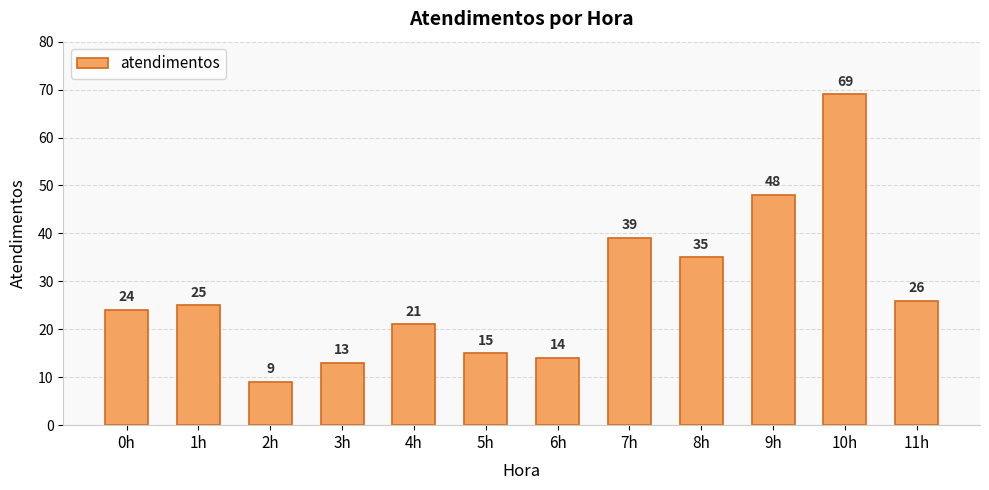

At which label is the value closest to 39?

7h